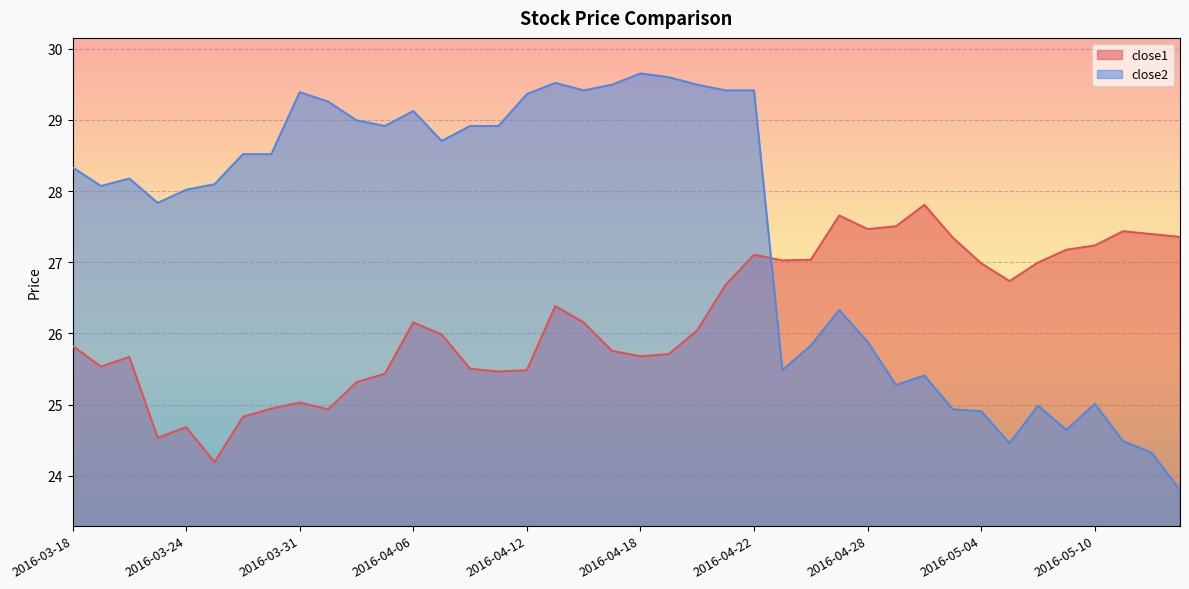

What is the difference between the close1 values at 2016-05-05 and 2016-03-18?

0.9